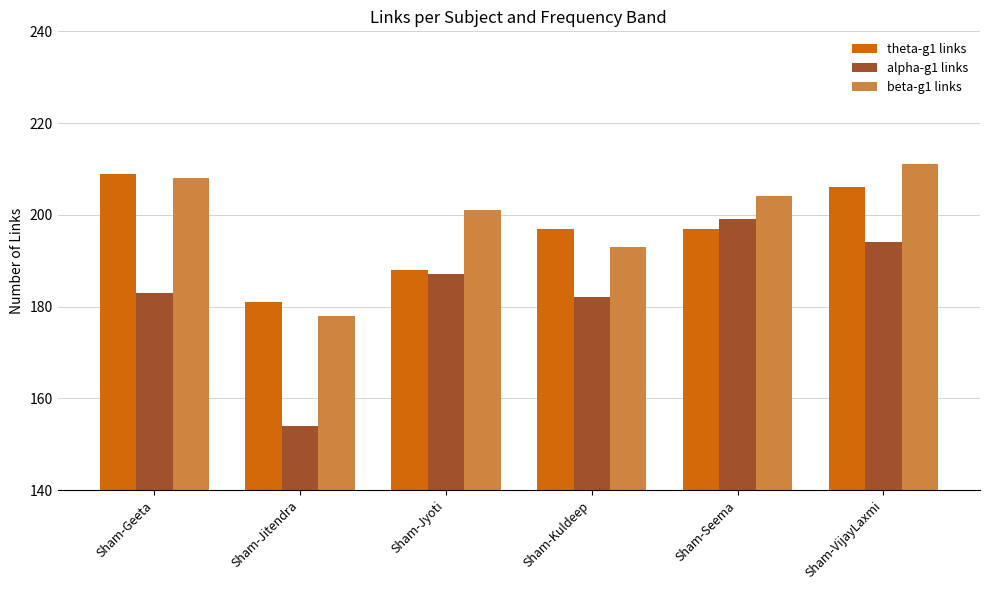

How many bars are there in each group?

3